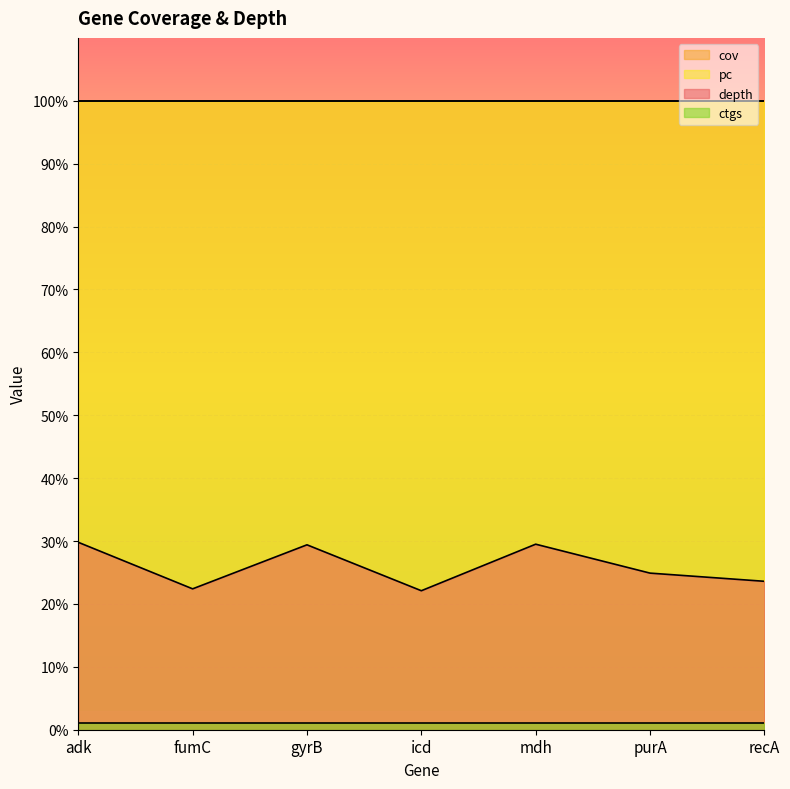

True or false: cov and pc intersect in this chart.

False